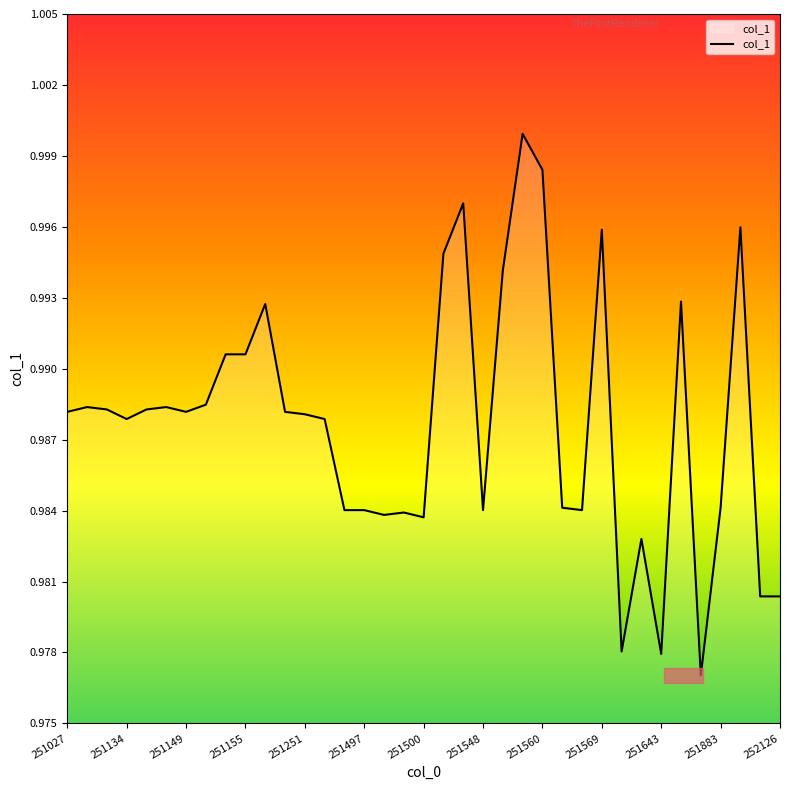

Does the chart have visible grid lines?

No